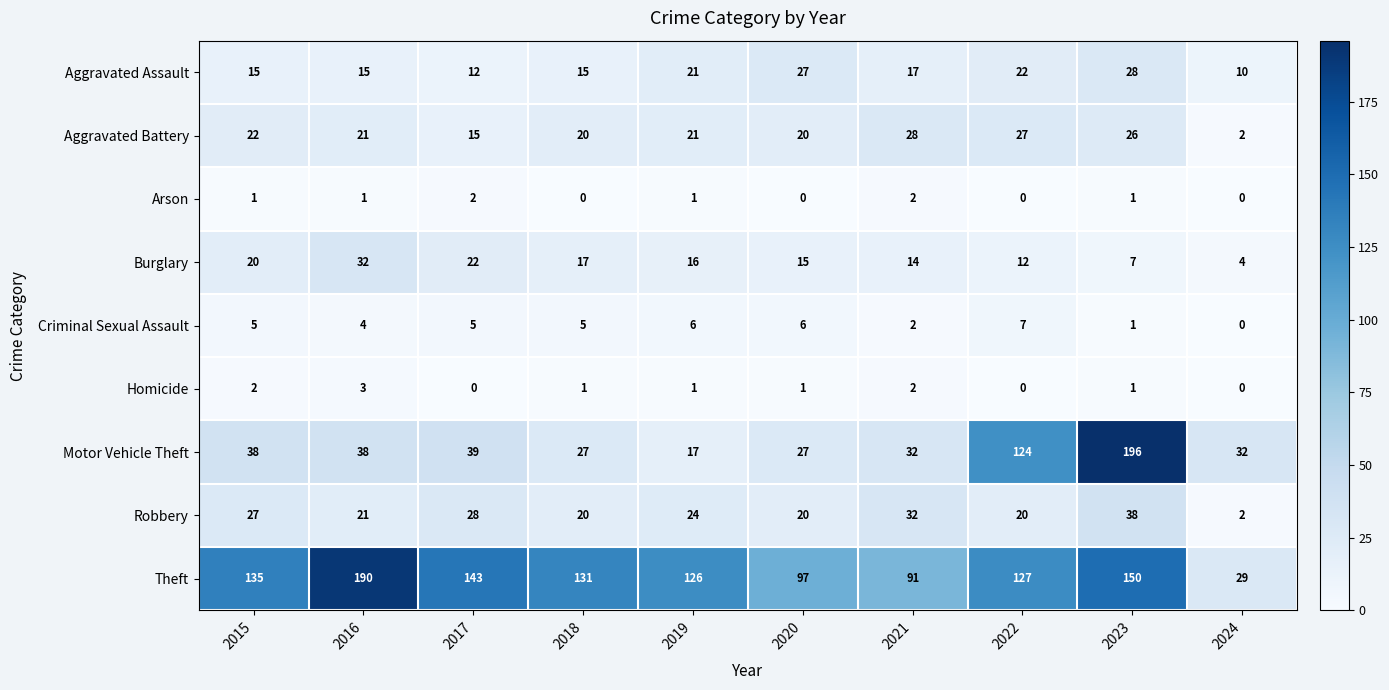

Which series has the widest spread of values?

Motor Vehicle Theft